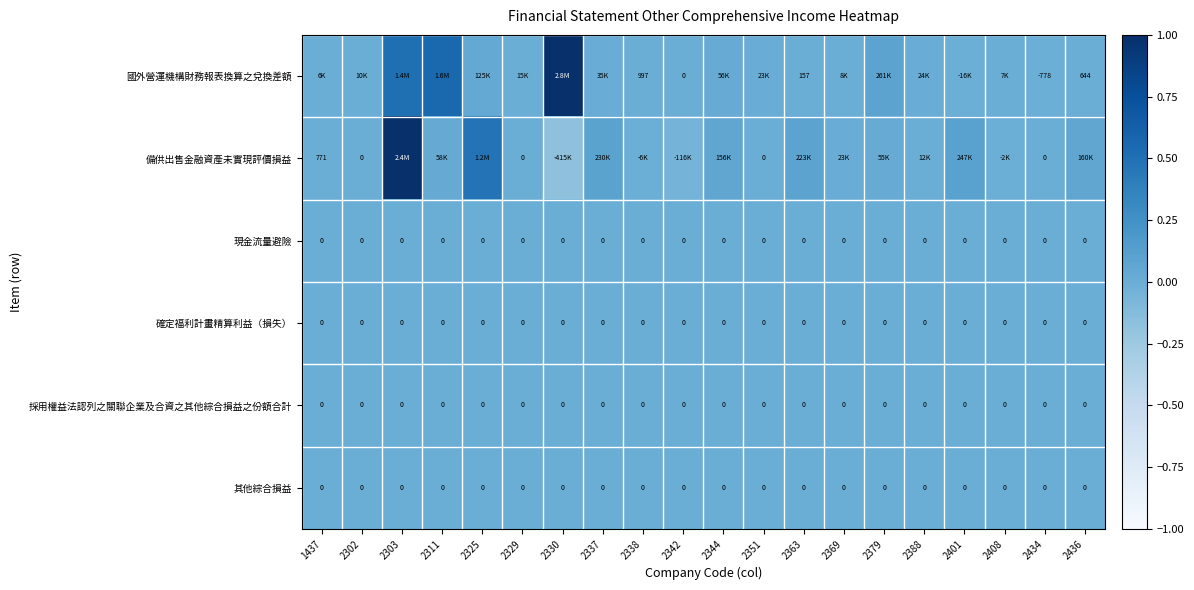

At which category does the chart reach its peak across all series?

2330